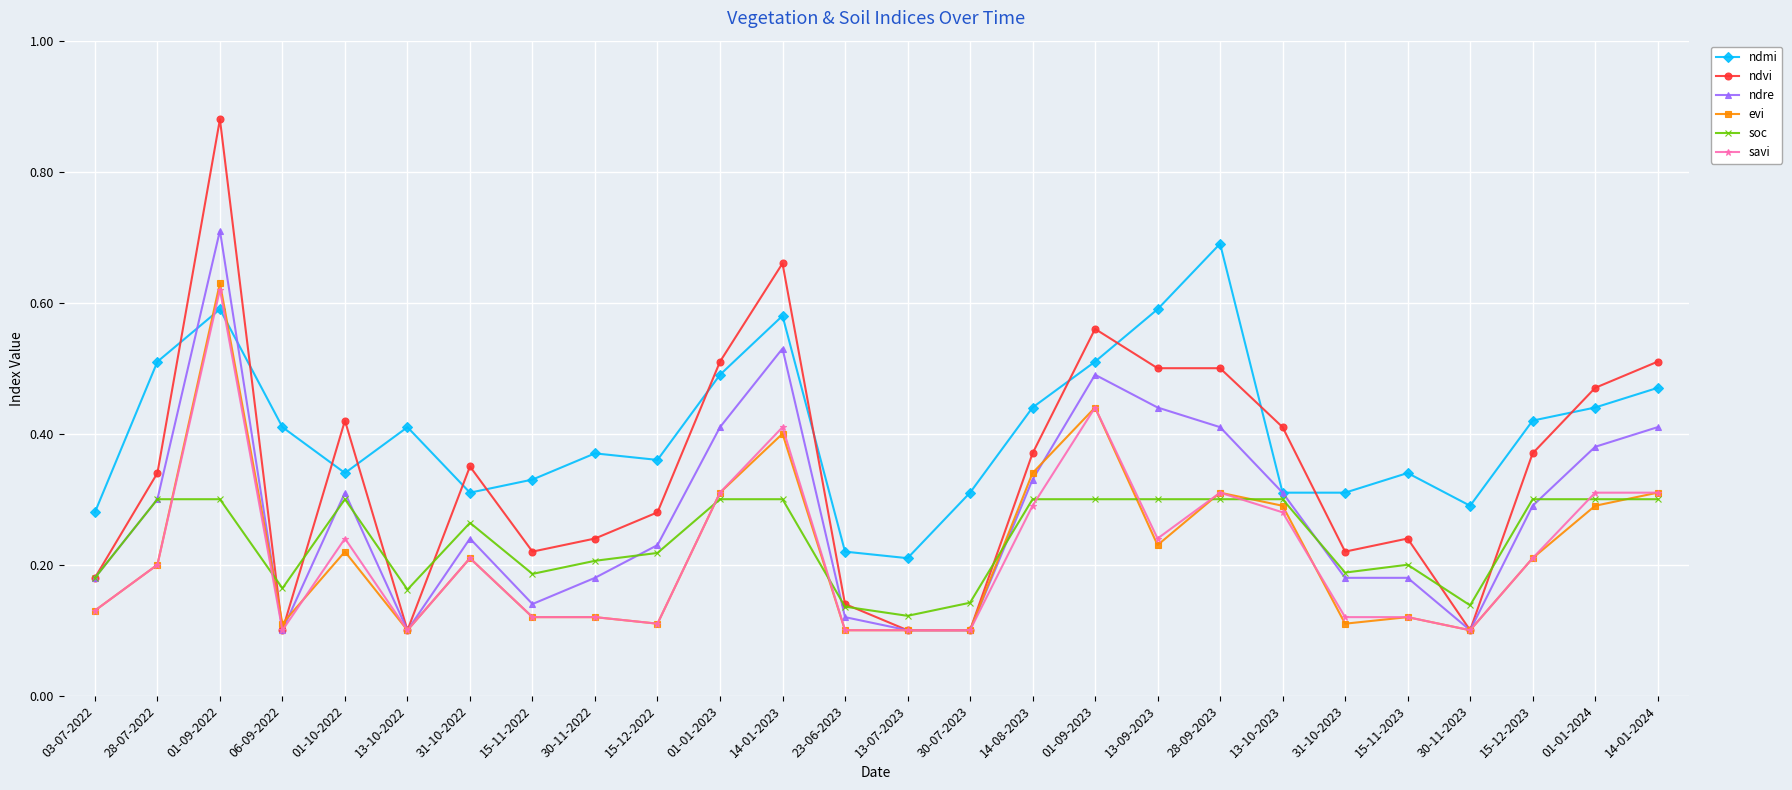

How many distinct data groups are displayed?

6